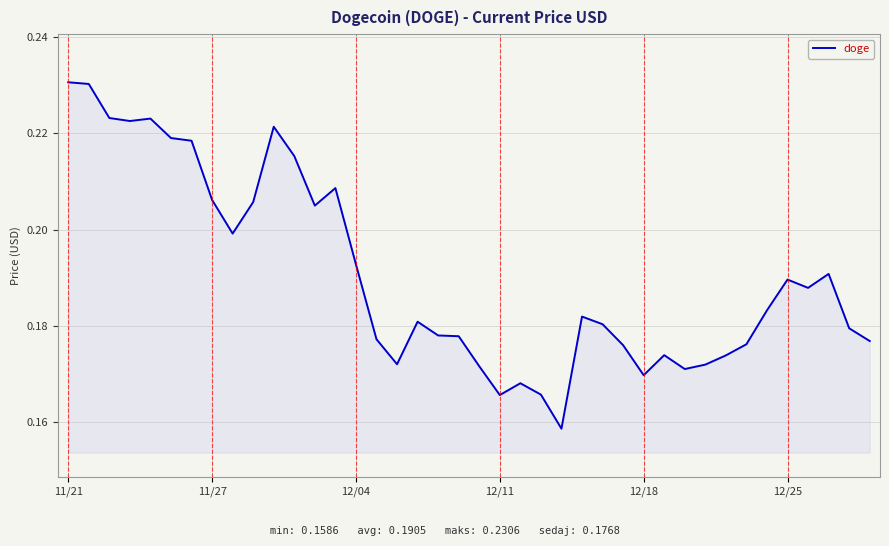

Does the chart display data point markers on the line(s)?

No